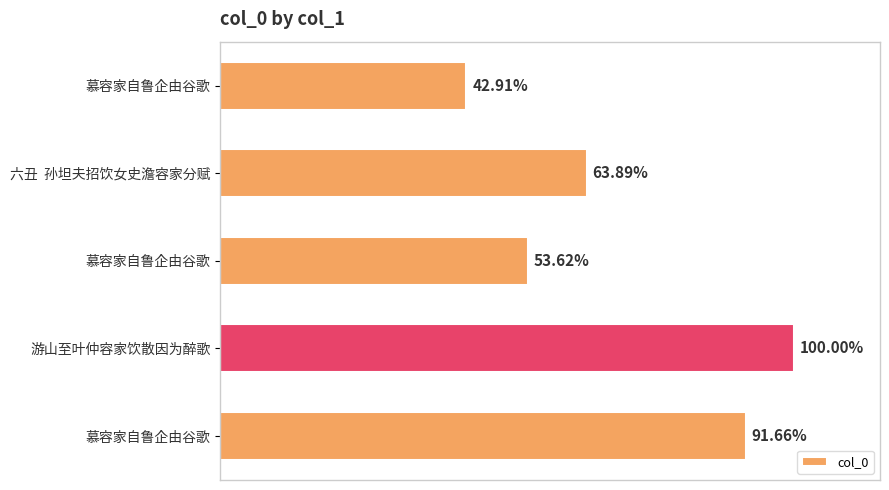

Are the bars horizontal?

Yes